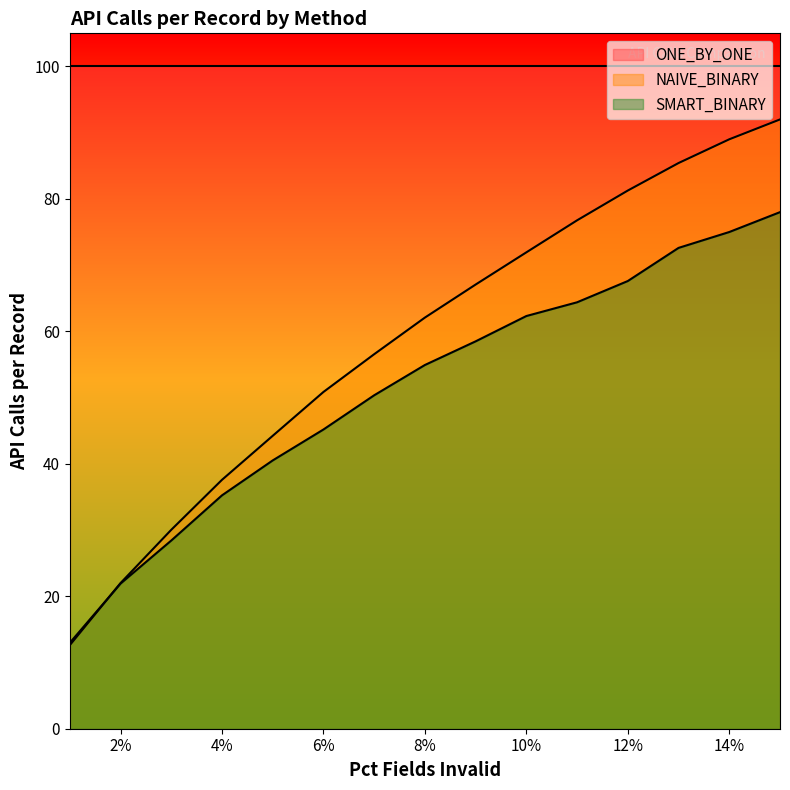

Does the chart display data point markers on the line(s)?

No